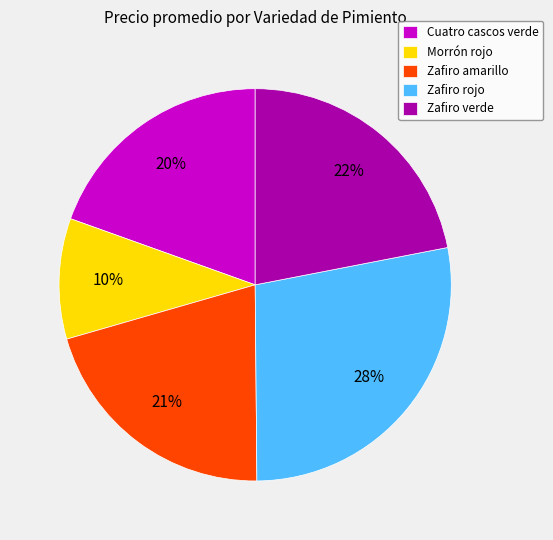

Is Cuatro cascos verde the majority of the pie?

No